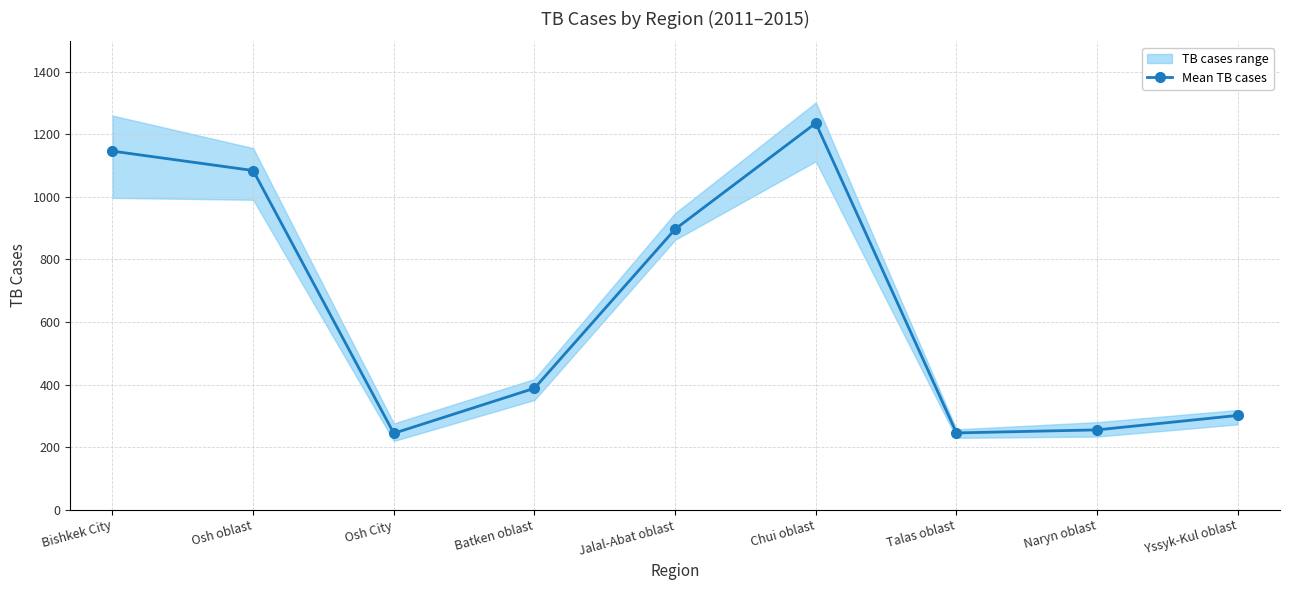

Is this an area chart (filled region under the line)?

No